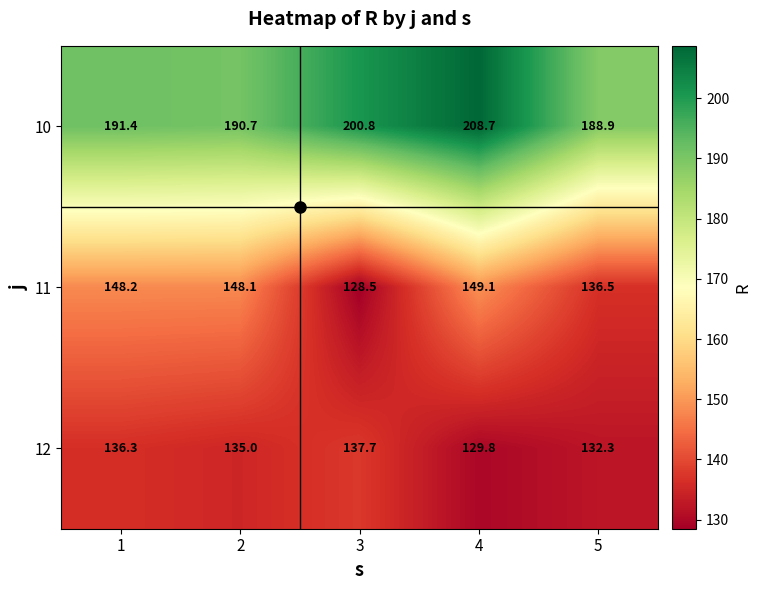

What value does the 11 series have at 4?

149.1